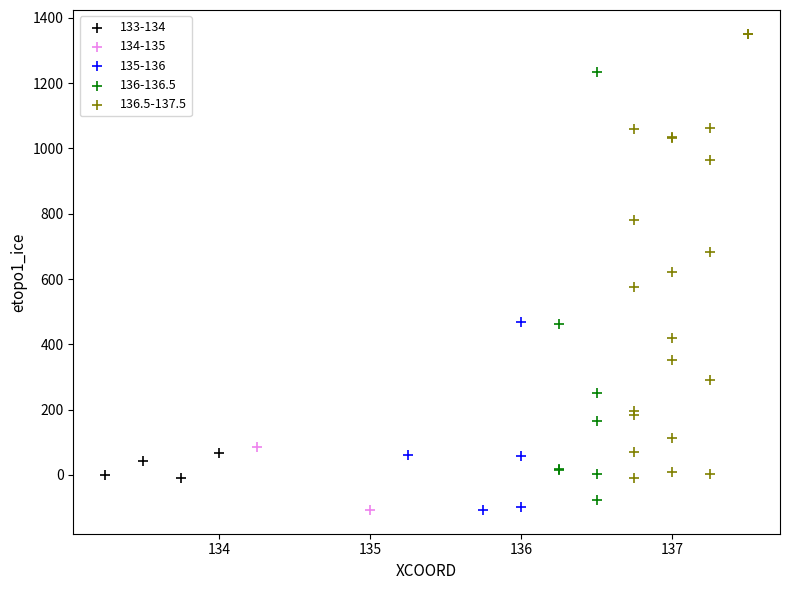

What are all the series names shown in the legend?

133-134, 134-135, 135-136, 136-136.5, 136.5-137.5